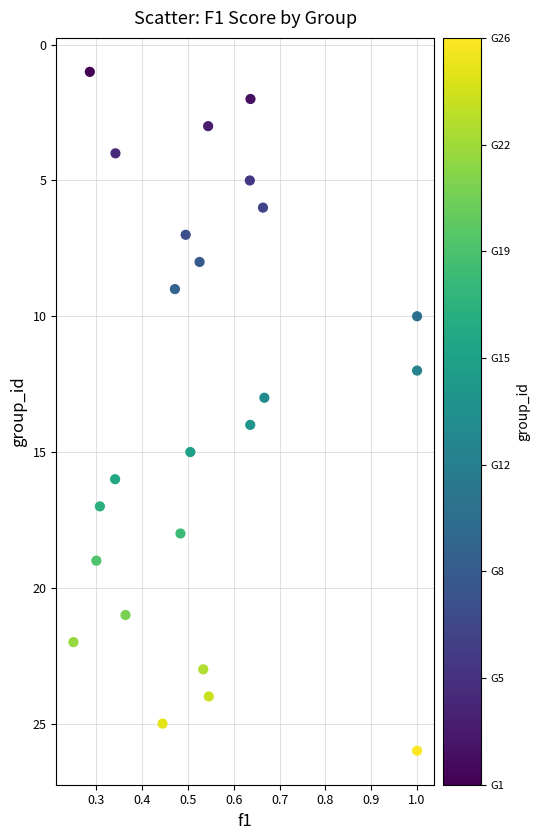

What is the range of Y values (max minus min)?

25